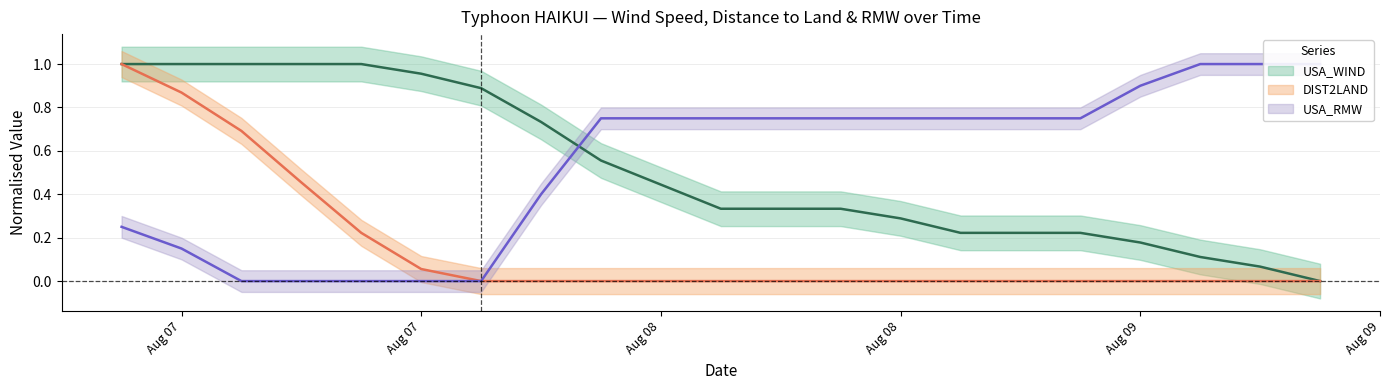

At which label is USA_RMW closest to 0?

2012-08-07 12:00